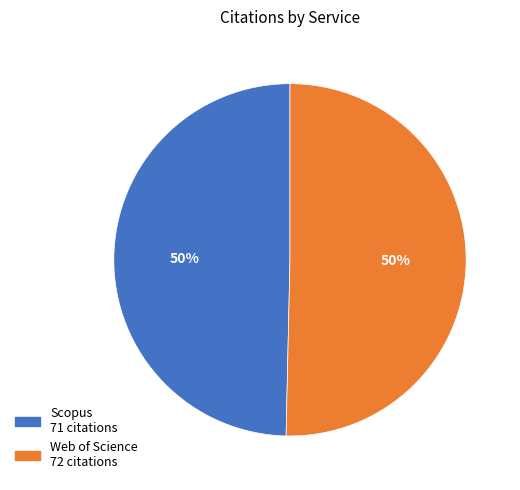

What is the ratio of the value at Scopus to the value at Web of Science?

1.0